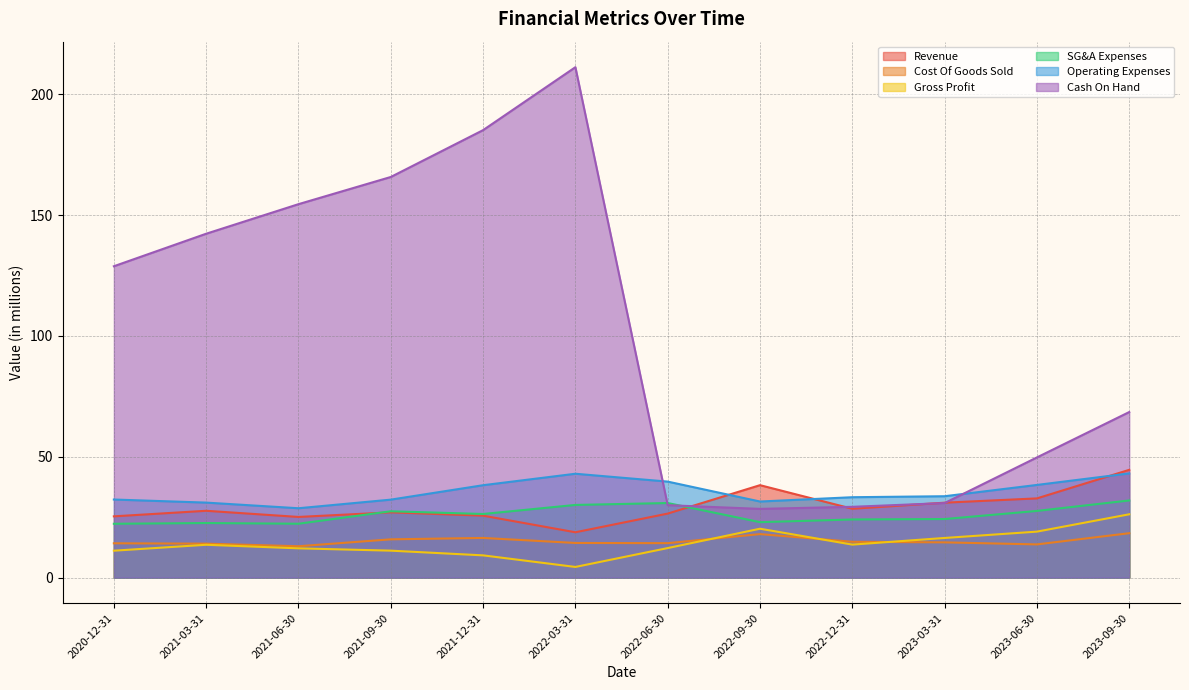

What is the total value across all series at 2020-12-31?

234.2